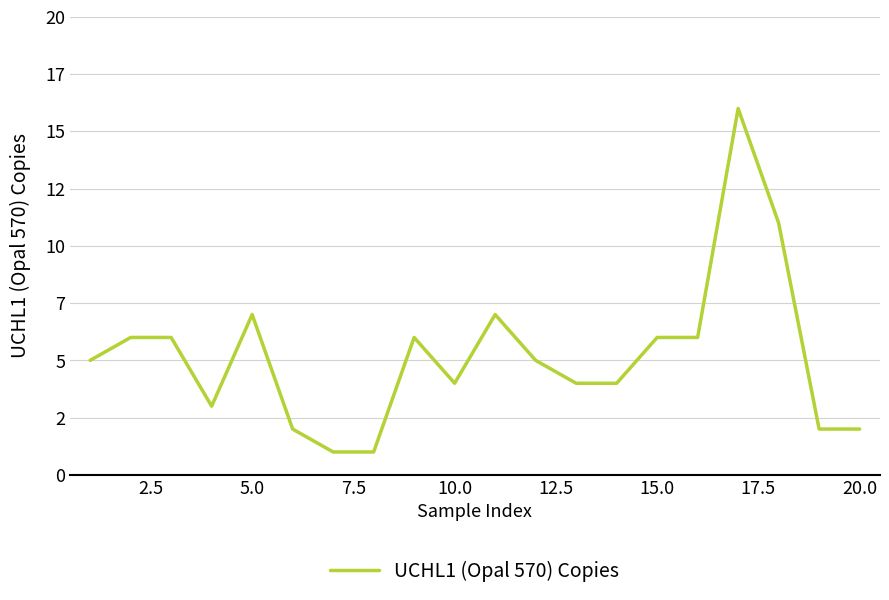

Does the chart have visible grid lines?

Yes